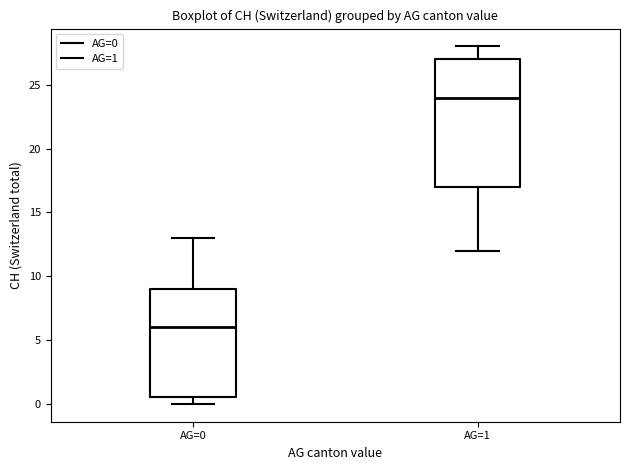

Which box has the lowest median line?

AG=0